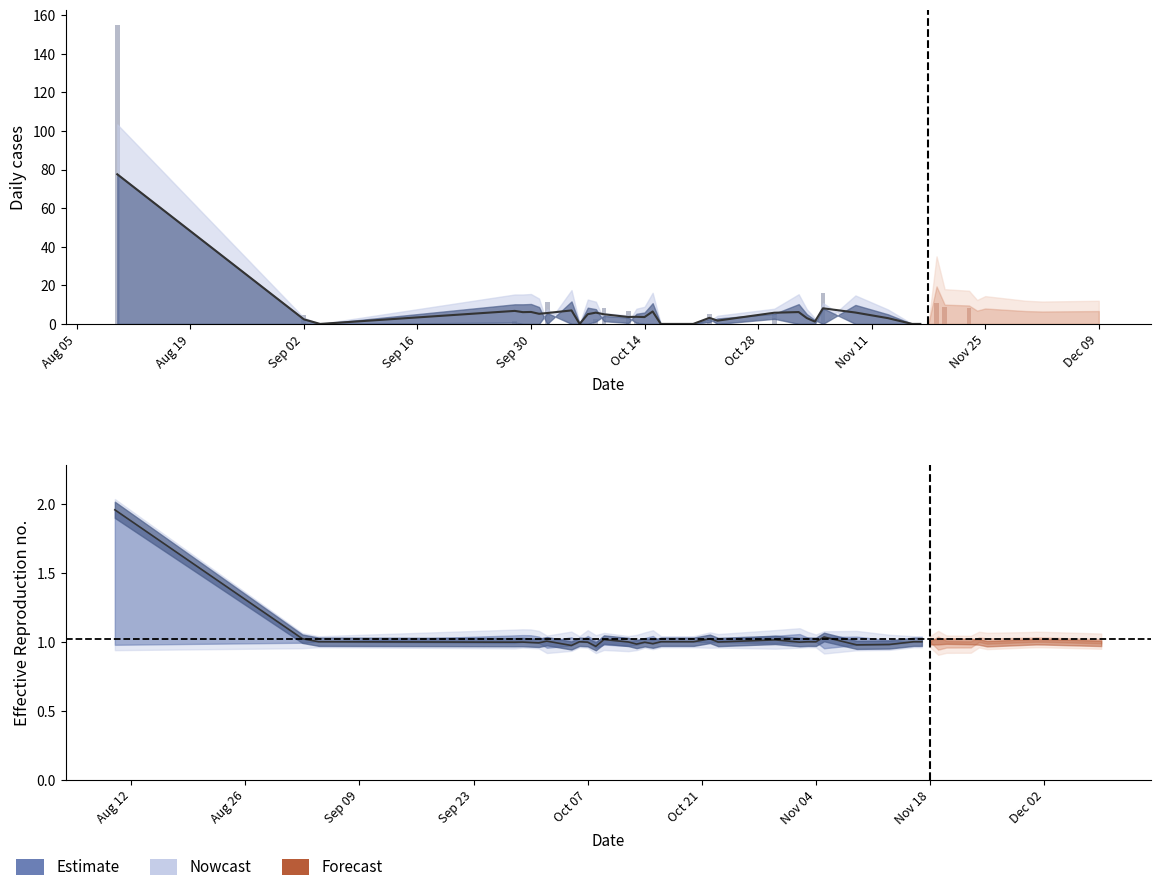

Which has a higher value, Sep 02 or Aug 19?

Aug 19